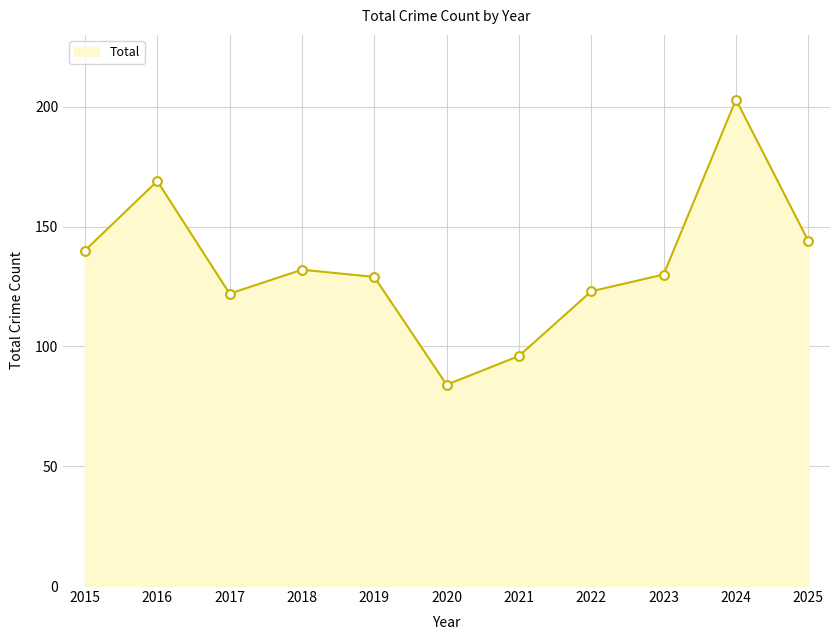

Between 2018 and 2020, which is larger?

2018